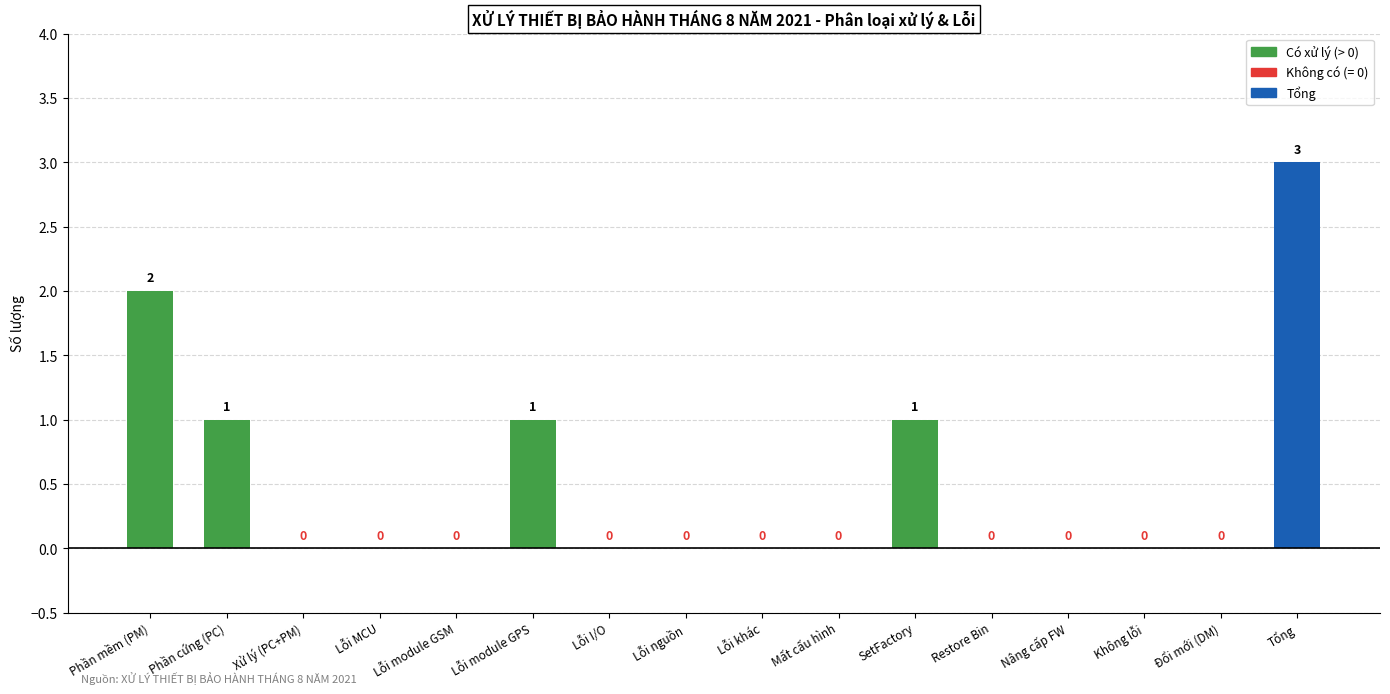

What is the greatest value displayed?

3